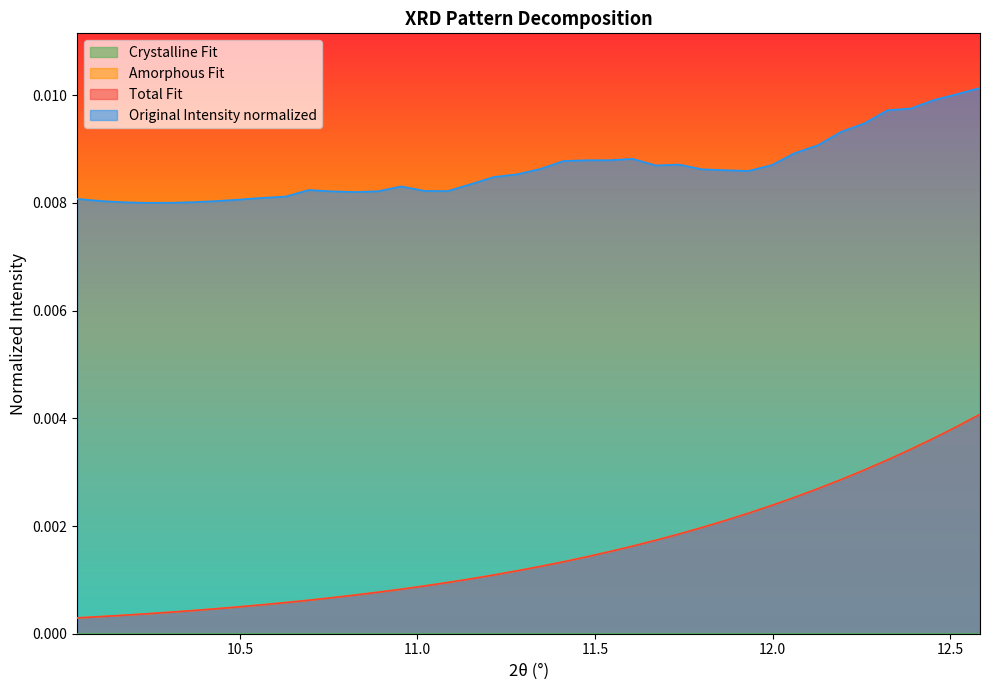

True or false: Total_Fit has more than 0 interior local peaks.

False